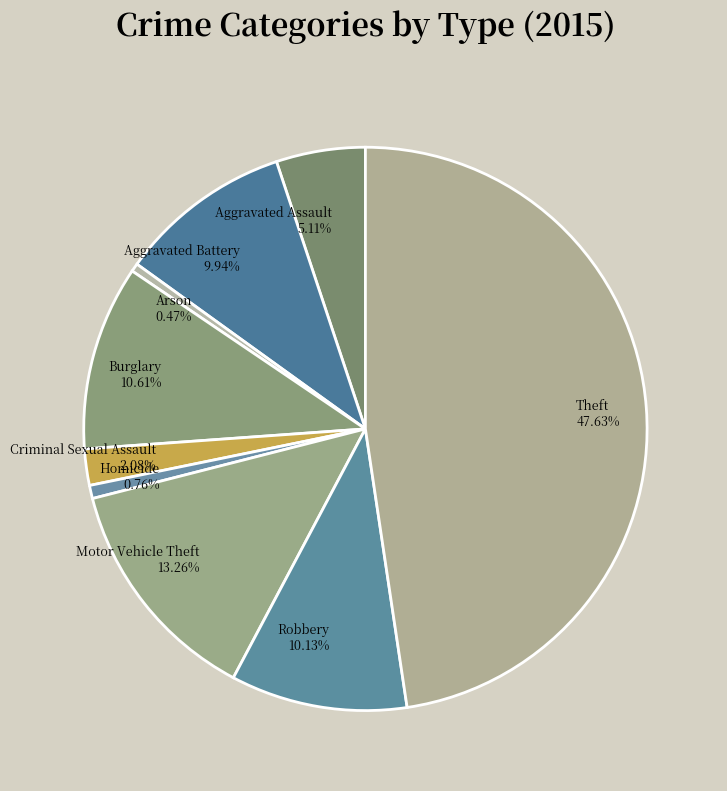

Does Burglary 10.61% account for over 50% of the chart?

No